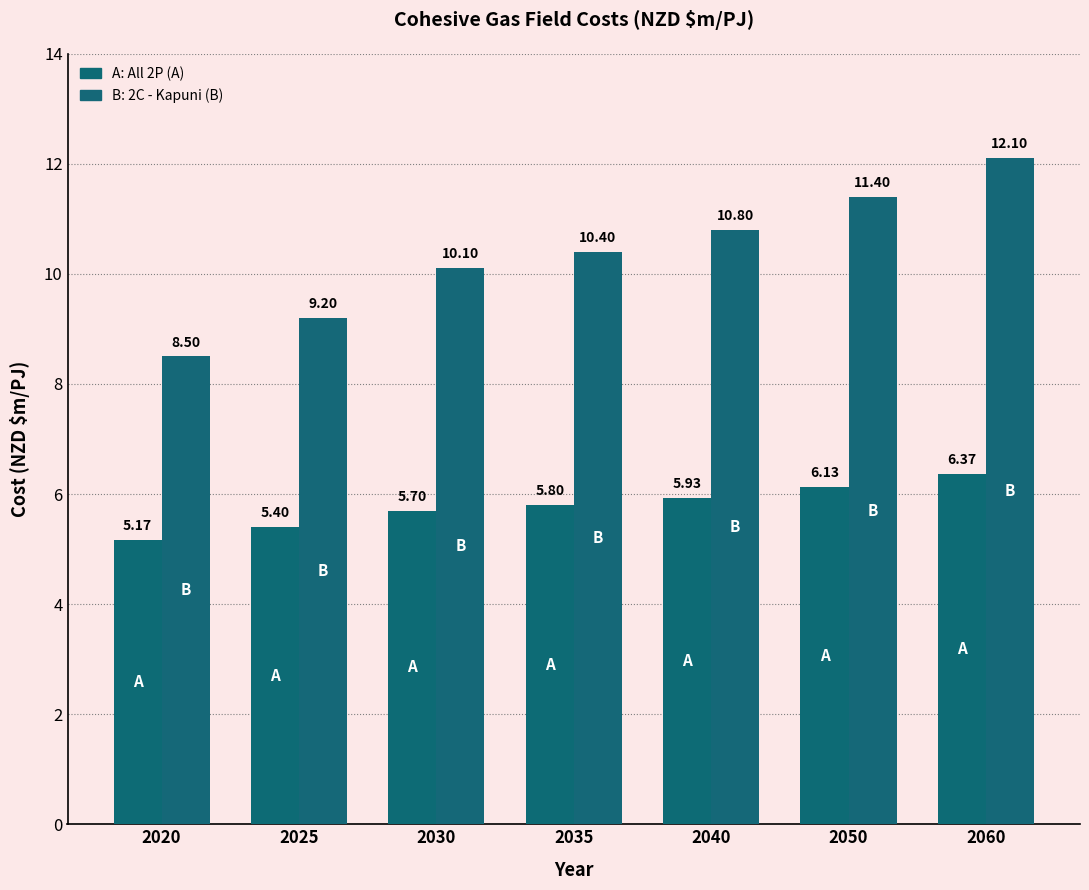

What is the difference between the highest and lowest values at 2040?

4.9